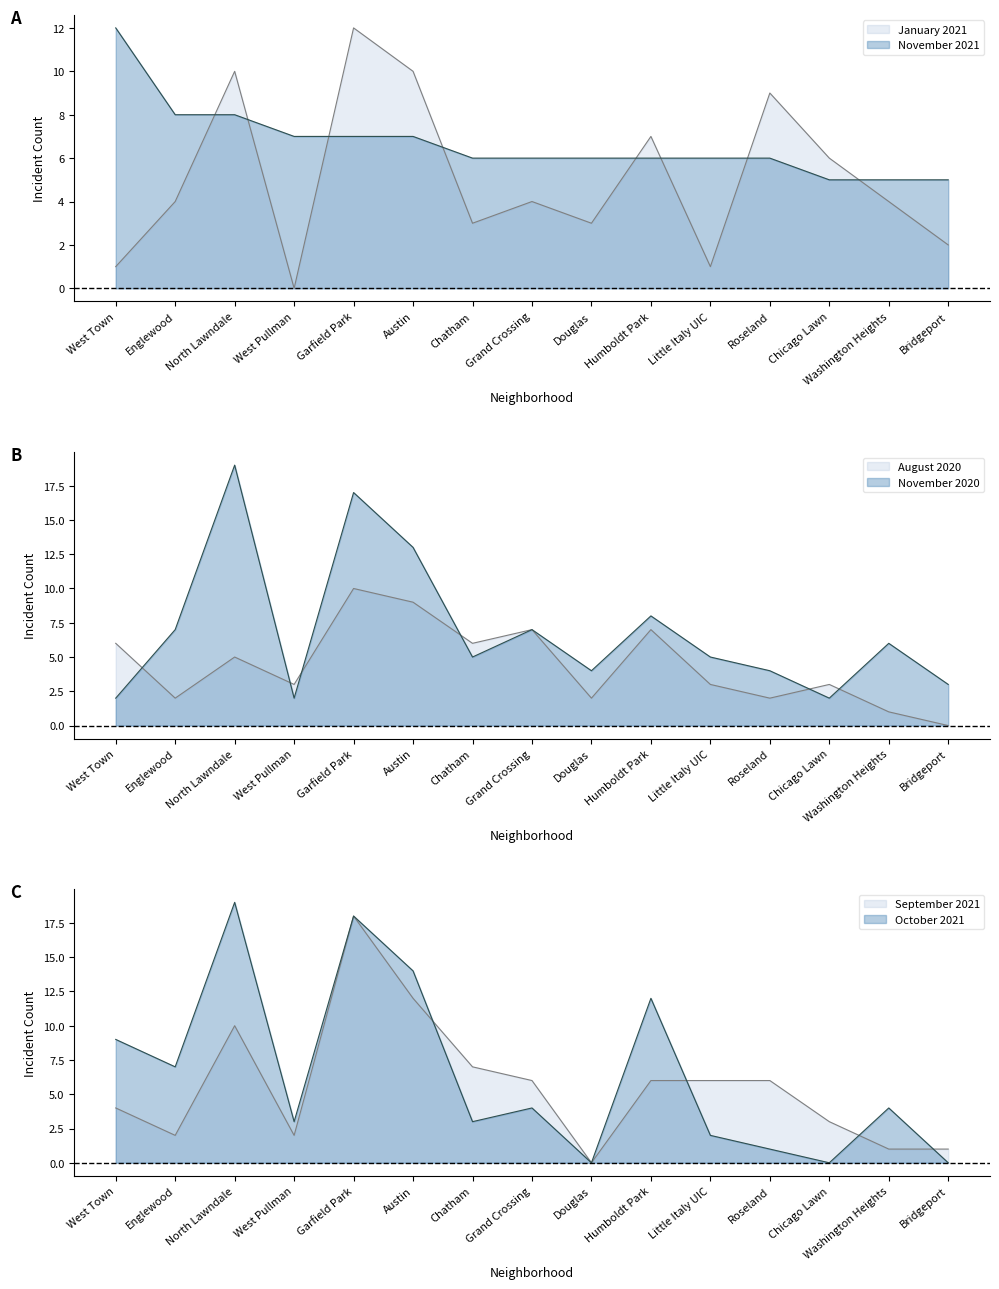

How many lines are shown in the chart?

6